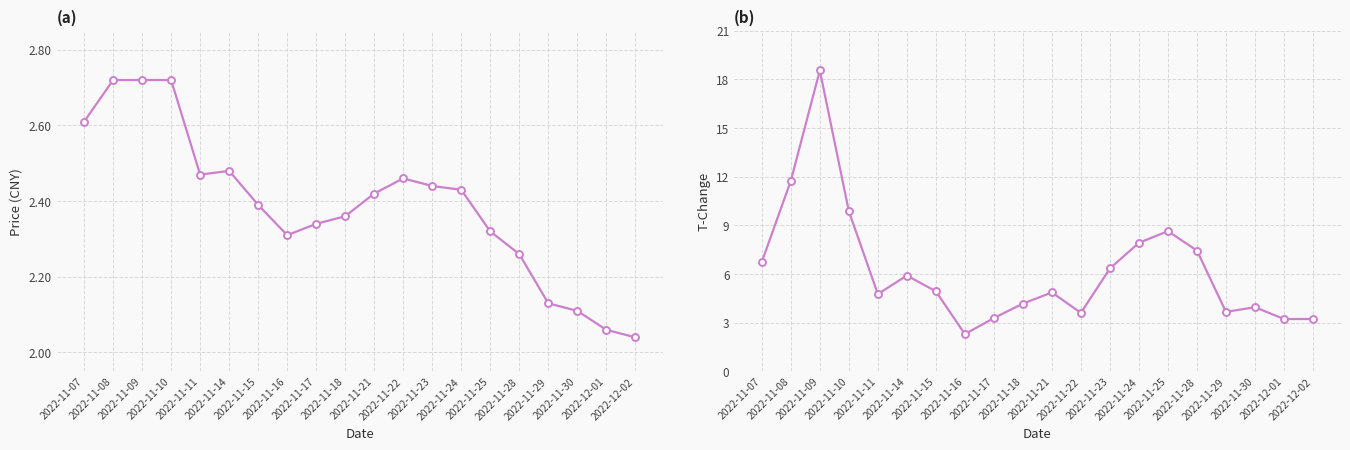

Is this an area chart (filled region under the line)?

No